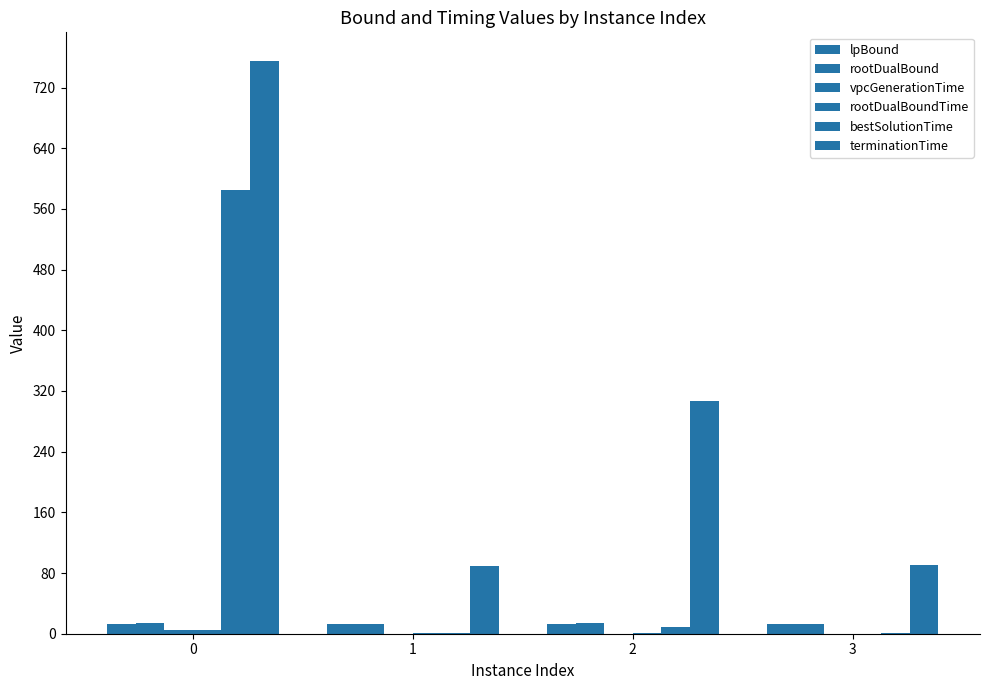

How many groups of bars are there?

4